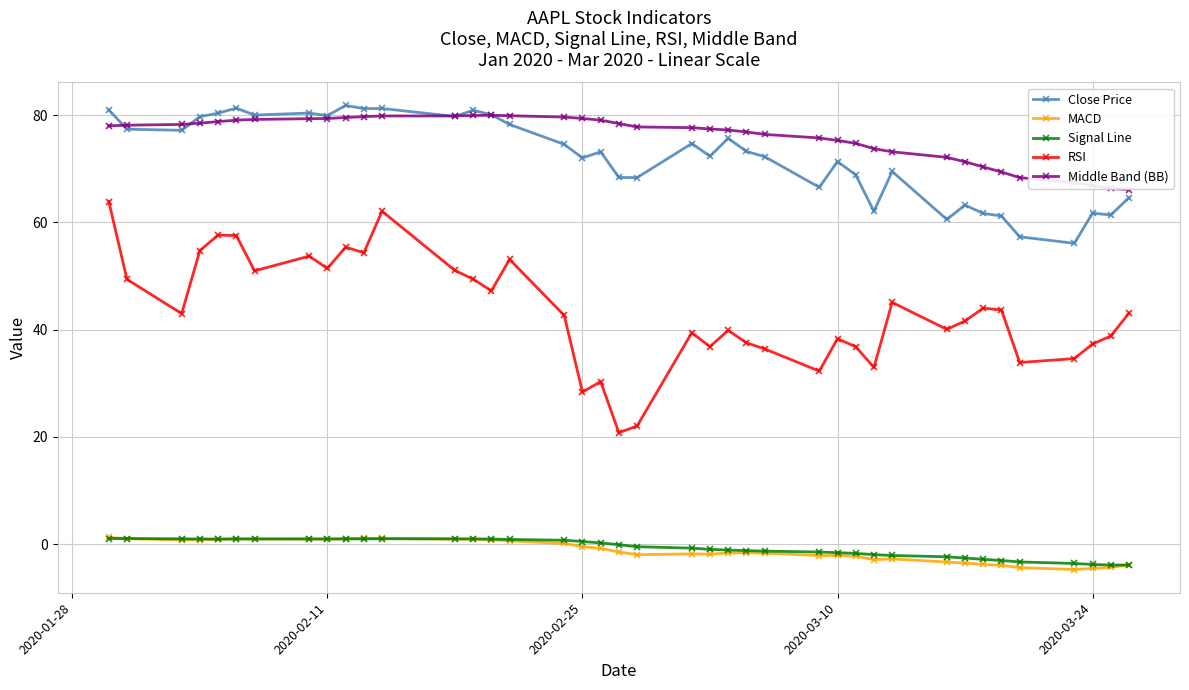

What is the highest value of the RSI series?

63.9